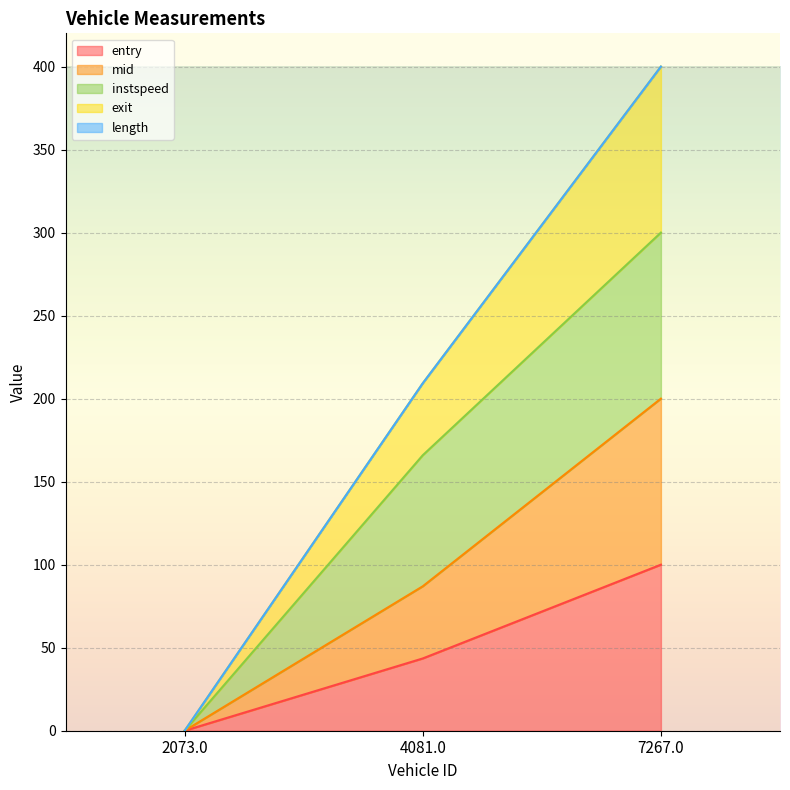

What is the maximum value for entry?

100.0